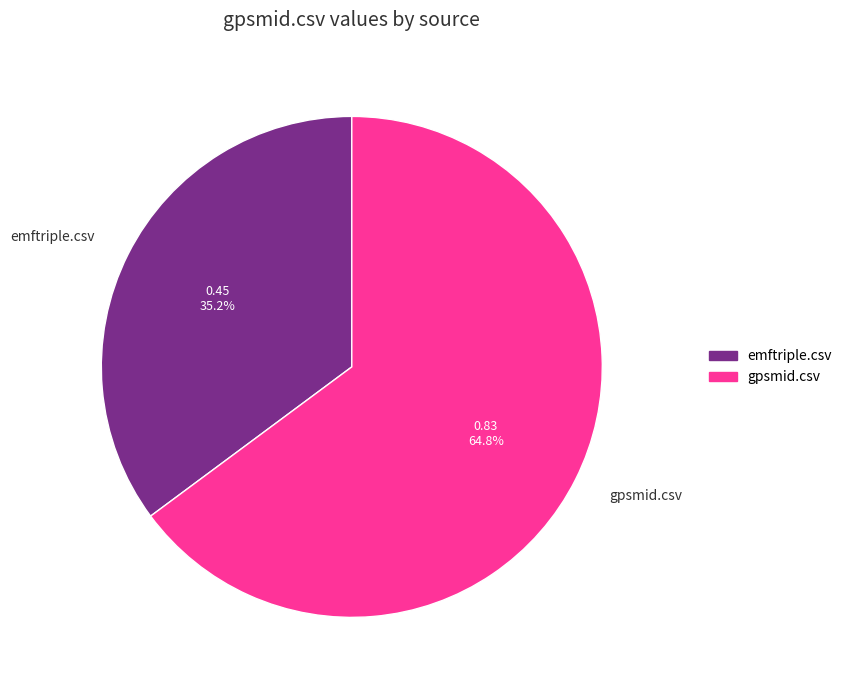

Count the number of slices in the pie.

2